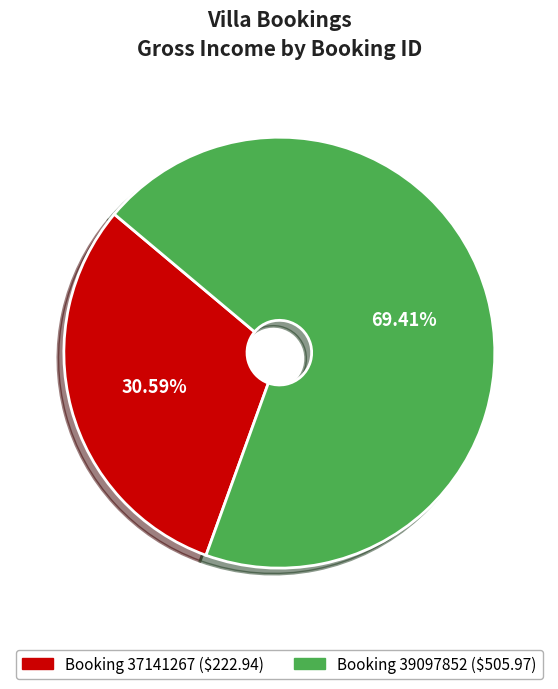

What is the majority slice?

Booking 39097852 ($505.97)